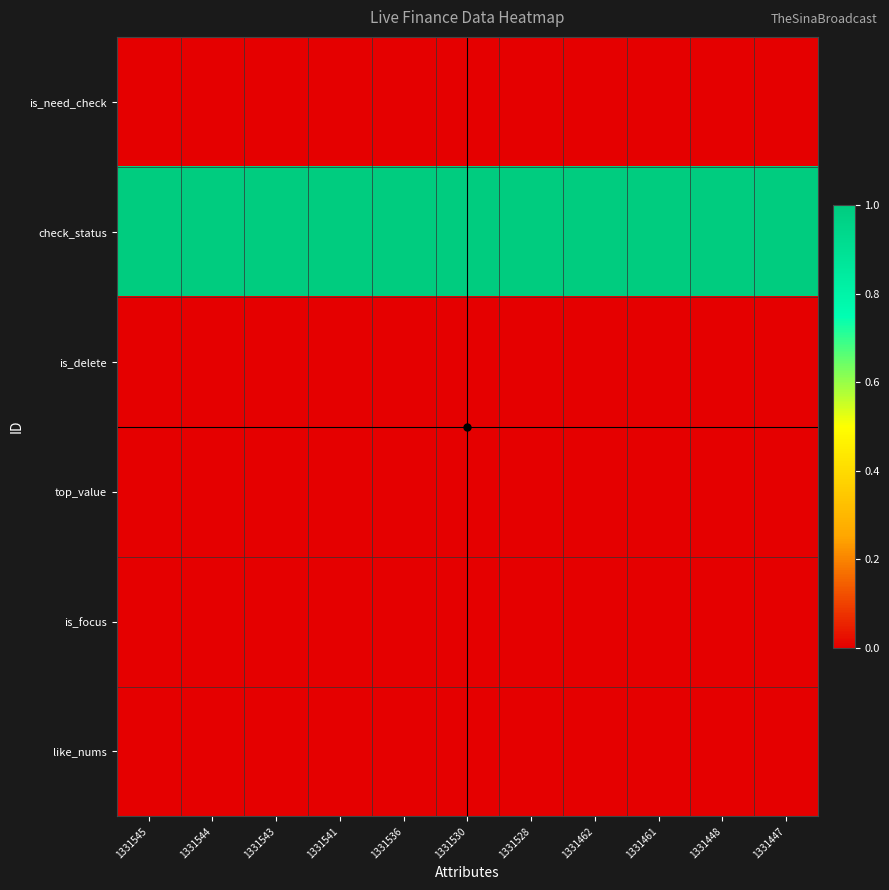

Reading left to right, what are all the values shown in this chart?

is_need_check: 1331545=0	1331544=0	1331543=0	1331541=0	1331536=0	1331530=0	1331528=0	1331462=0	1331461=0	1331448=0	1331447=0
check_status: 1331545=1	1331544=1	1331543=1	1331541=1	1331536=1	1331530=1	1331528=1	1331462=1	1331461=1	1331448=1	1331447=1
is_delete: 1331545=0	1331544=0	1331543=0	1331541=0	1331536=0	1331530=0	1331528=0	1331462=0	1331461=0	1331448=0	1331447=0
top_value: 1331545=0	1331544=0	1331543=0	1331541=0	1331536=0	1331530=0	1331528=0	1331462=0	1331461=0	1331448=0	1331447=0
is_focus: 1331545=0	1331544=0	1331543=0	1331541=0	1331536=0	1331530=0	1331528=0	1331462=0	1331461=0	1331448=0	1331447=0
like_nums: 1331545=0	1331544=0	1331543=0	1331541=0	1331536=0	1331530=0	1331528=0	1331462=0	1331461=0	1331448=0	1331447=0